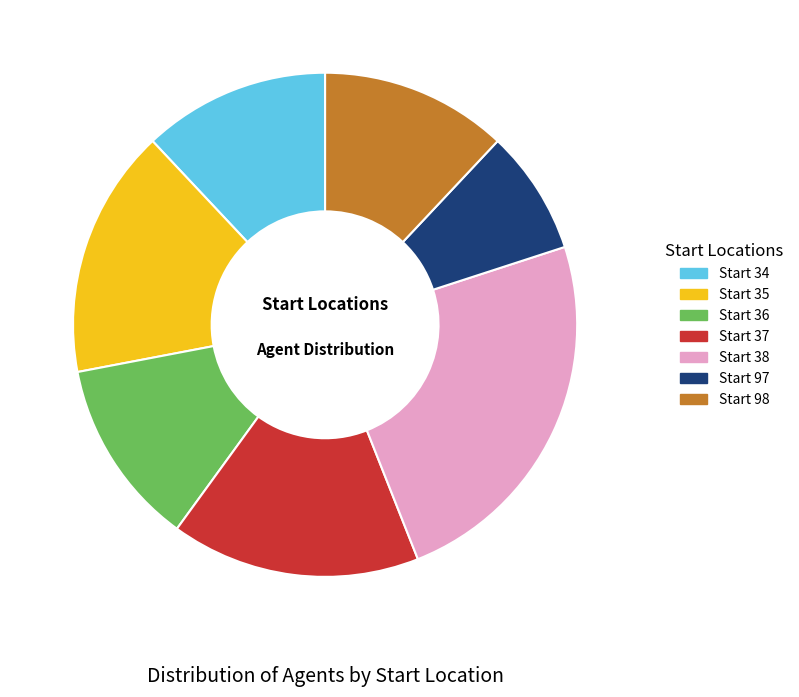

Is there any slice that represents more than half of the pie?

No